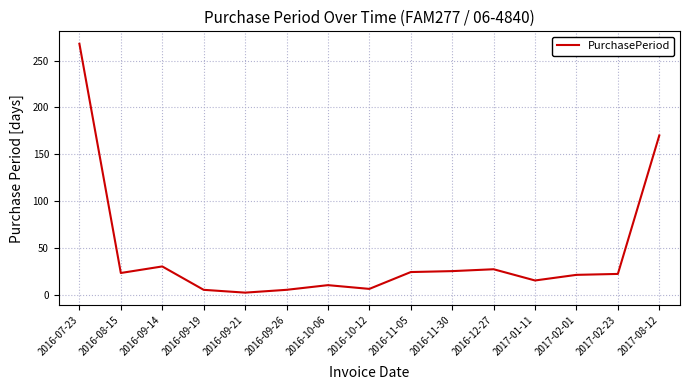

Where is the data nearest to the value 135?

2017-08-12